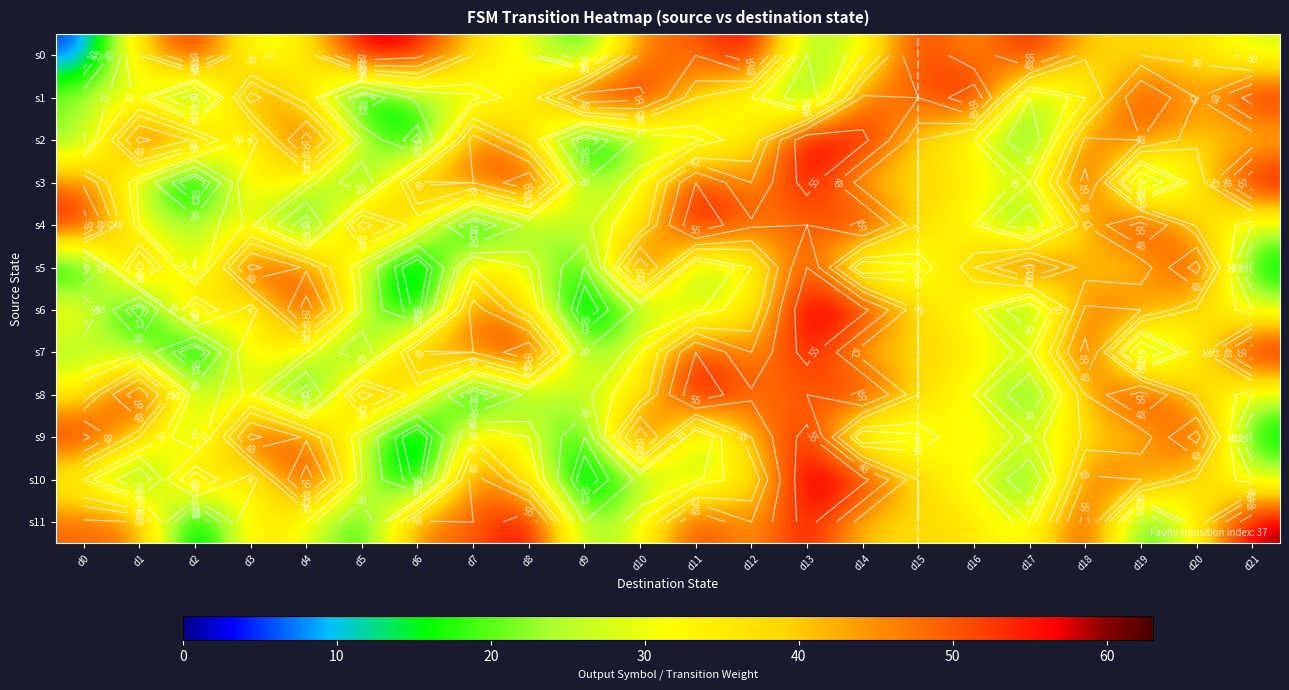

The s5 series shows 49 at d8. True or false?

False